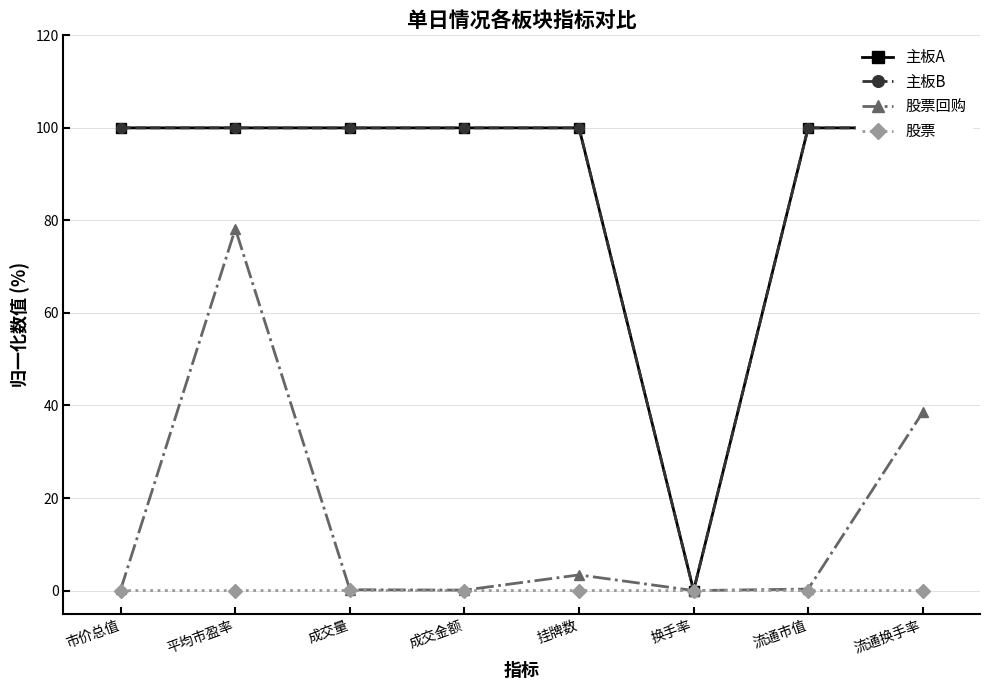

What is the total value across all series at 市价总值?

200.3